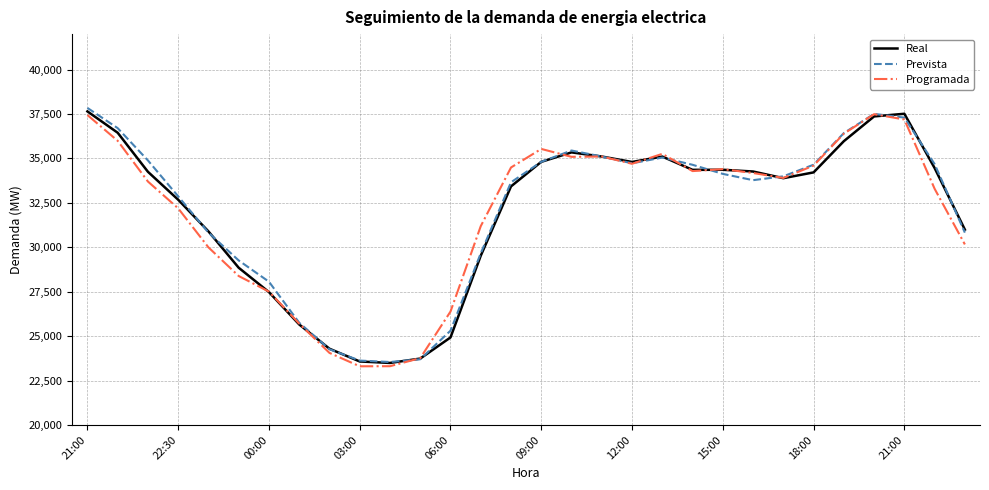

What is the maximum value shown in the chart?

37846